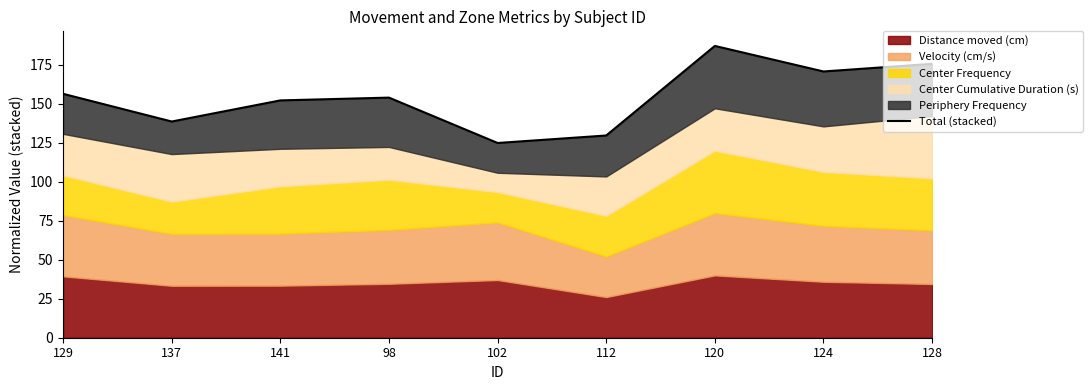

The chart shows a value of 175.7 at 128. True or false?

True